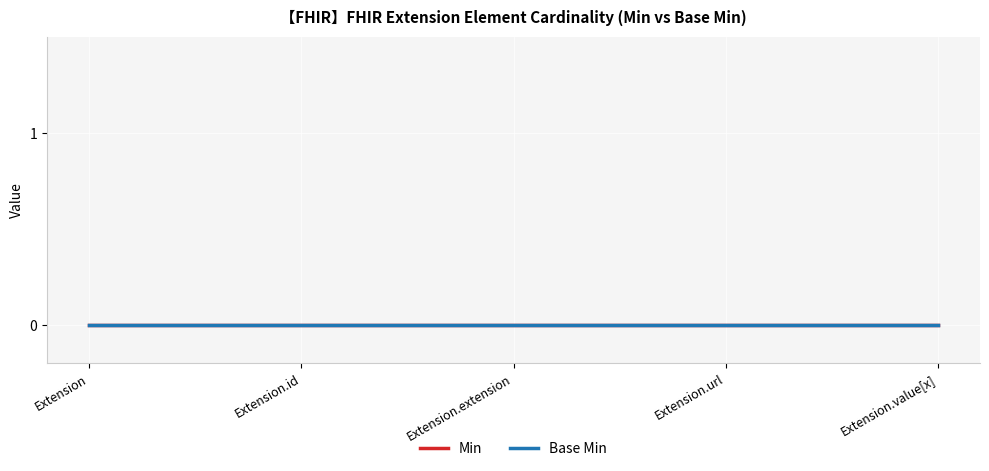

List the series in order of their peak value, highest first.

Min, Base Min